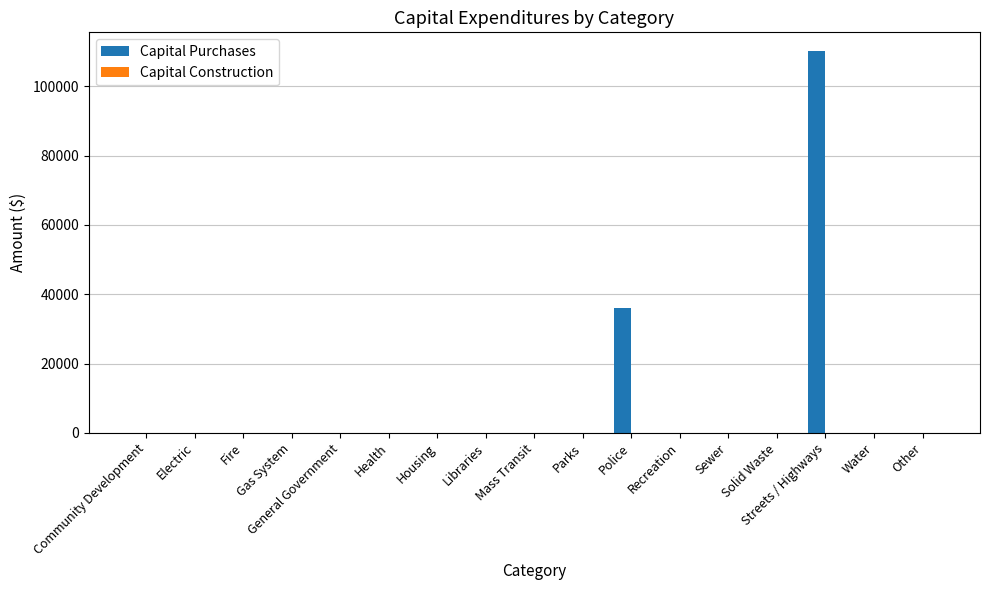

What is the sum of the values at Gas System and Police?

36000